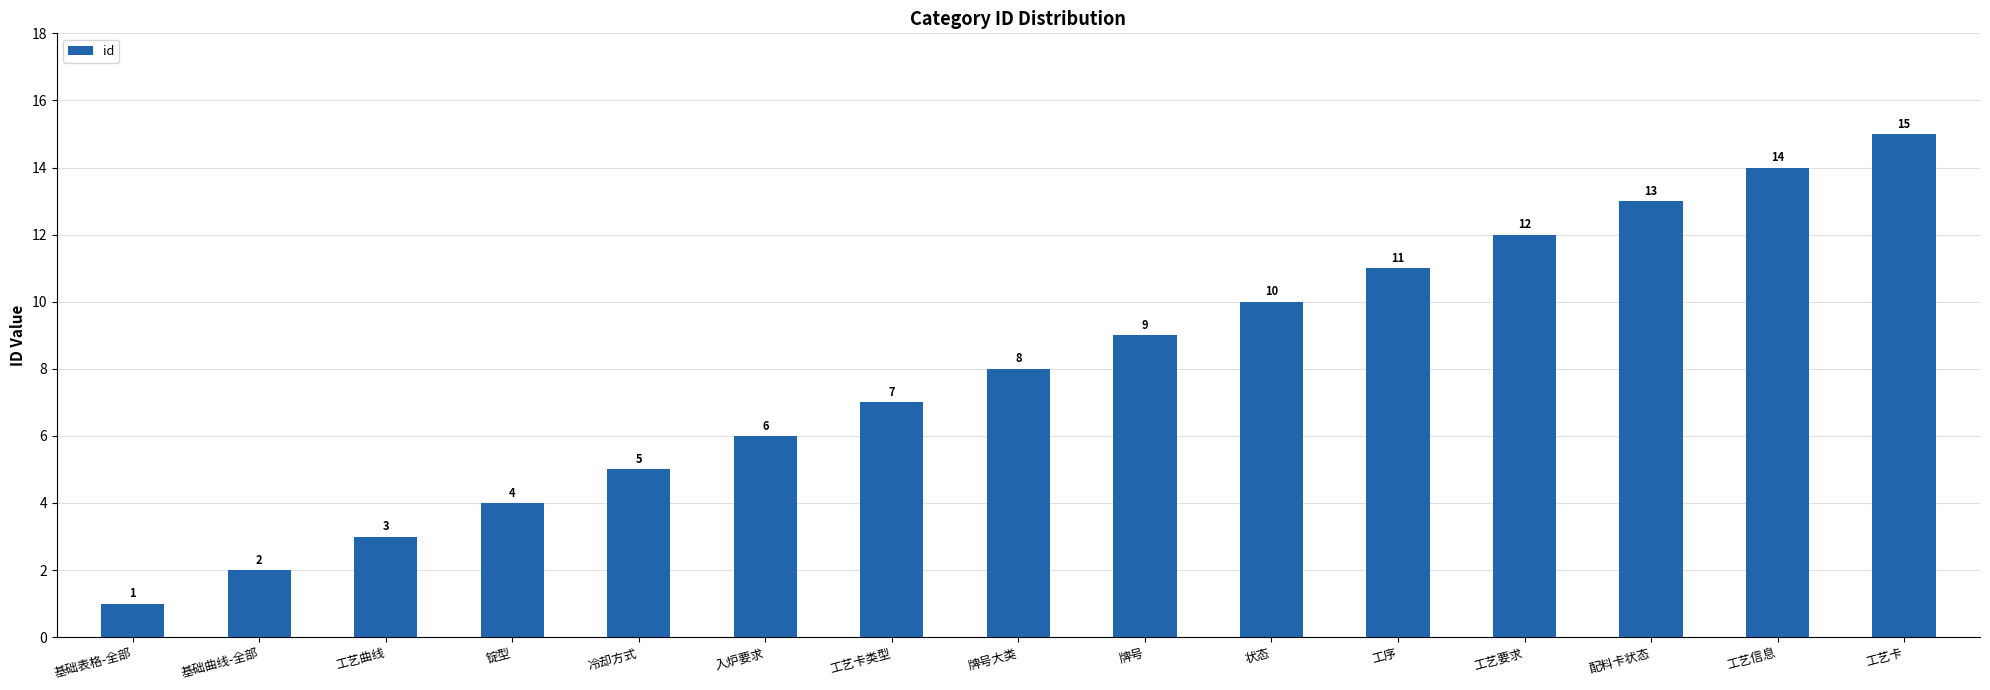

What is the sum of the values at 工序 and 入炉要求?

17